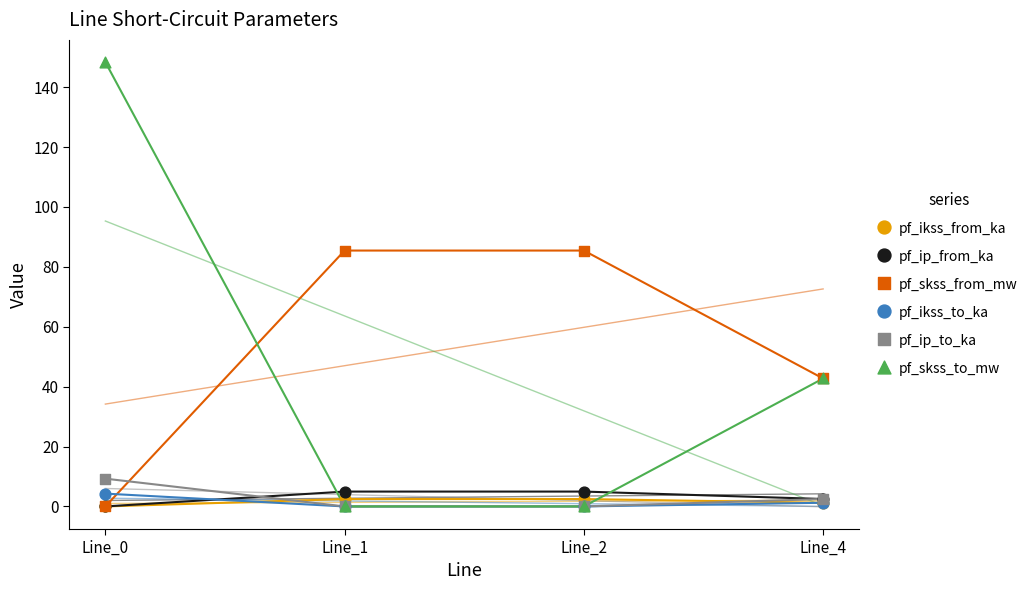

Which series contains the lowest Y value?

pf_ikss_from_ka